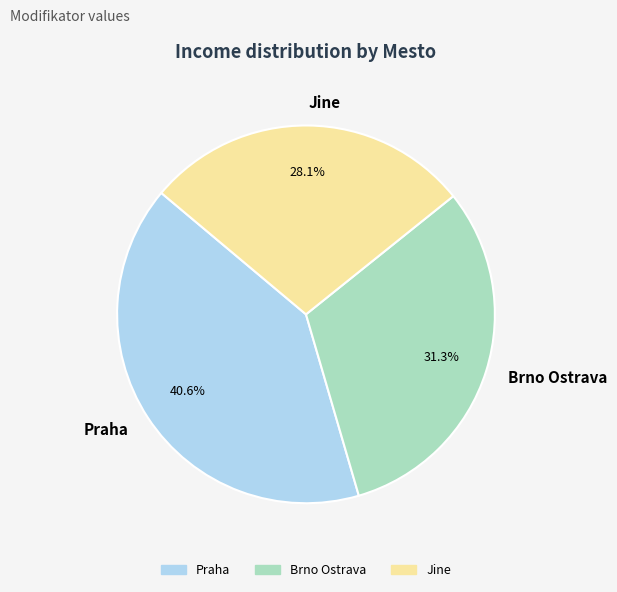

Rank the categories by value from lowest to highest.

Jine, Brno Ostrava, Praha